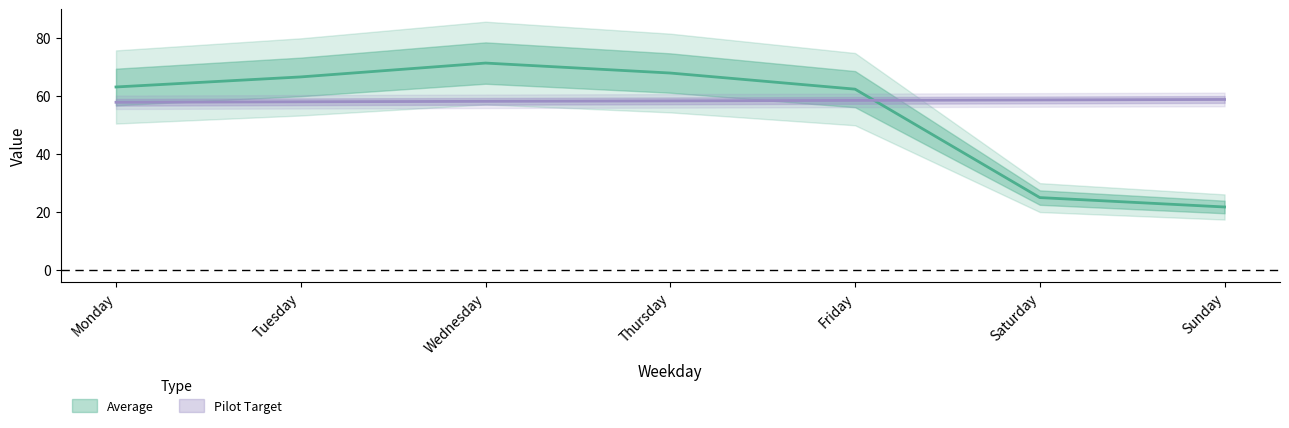

Is it true that Average equals 67.9 at Thursday?

True